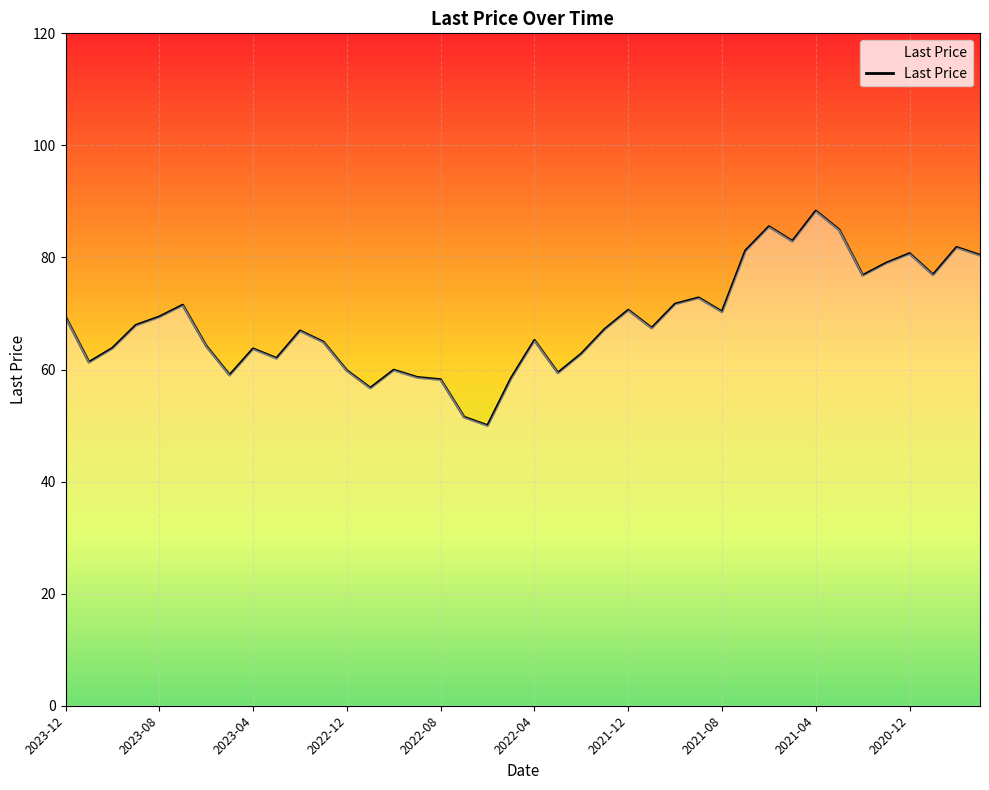

What is the smallest value displayed?

50.0